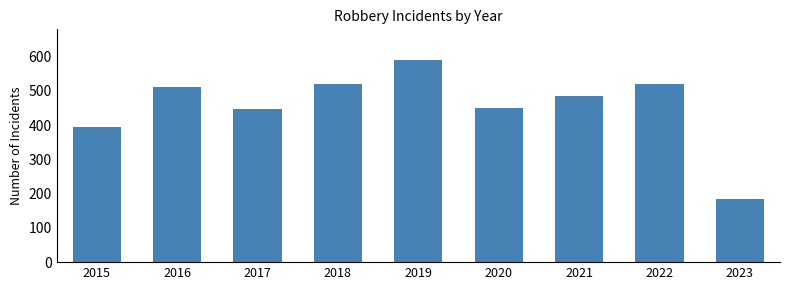

How many series are shown in this chart?

1